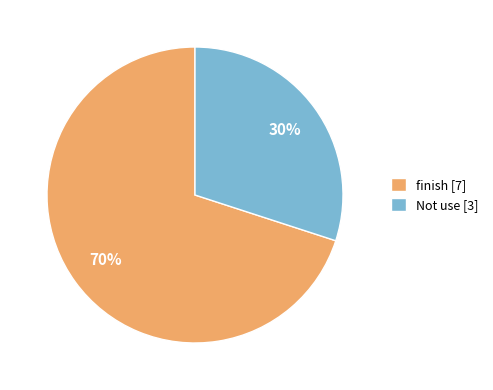

Between Not use and finish, which is larger?

finish